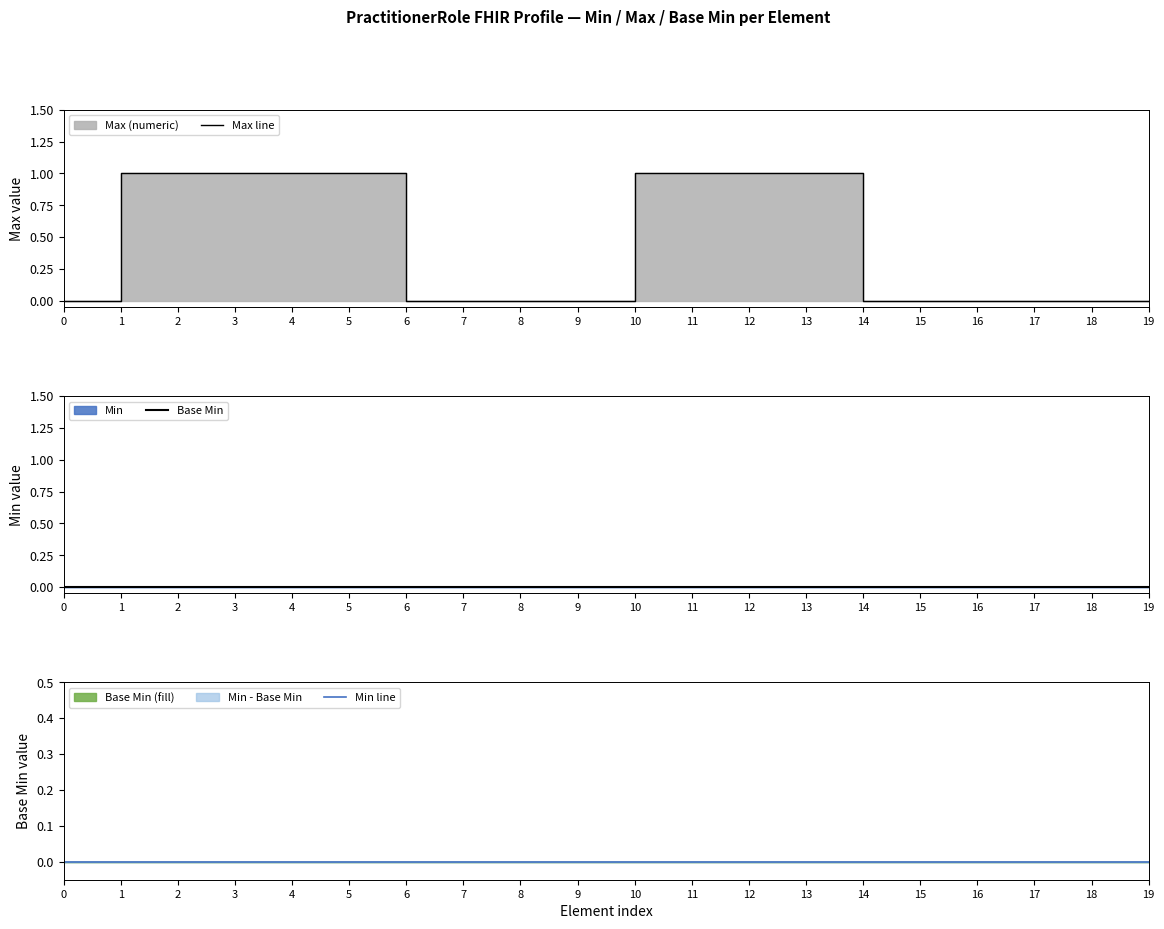

How many distinct data groups are displayed?

3